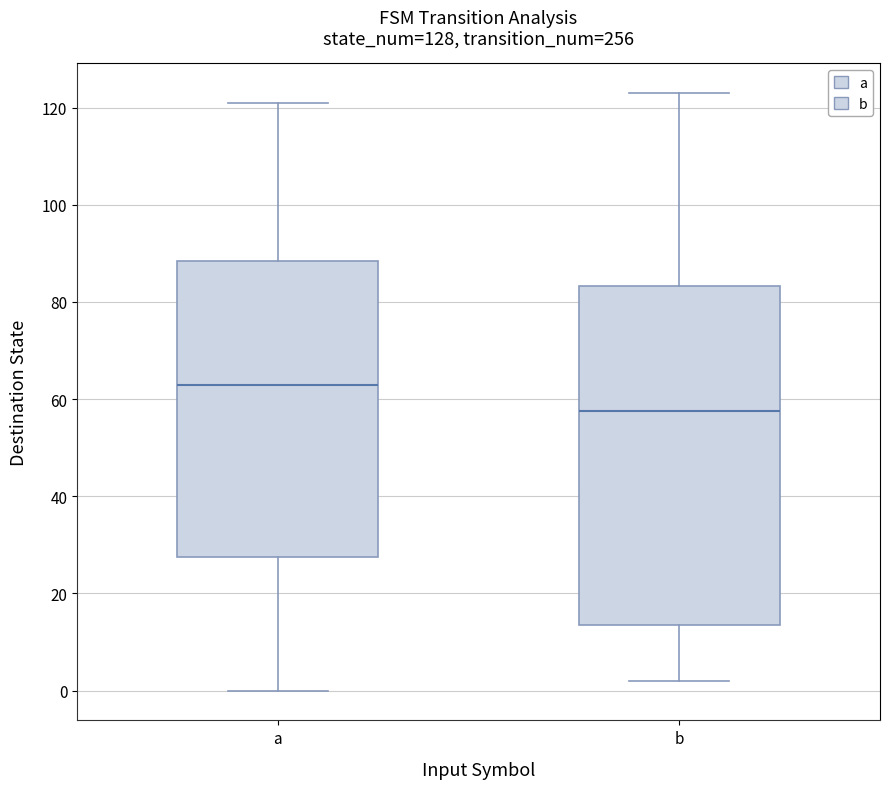

Which box has the highest median line?

a